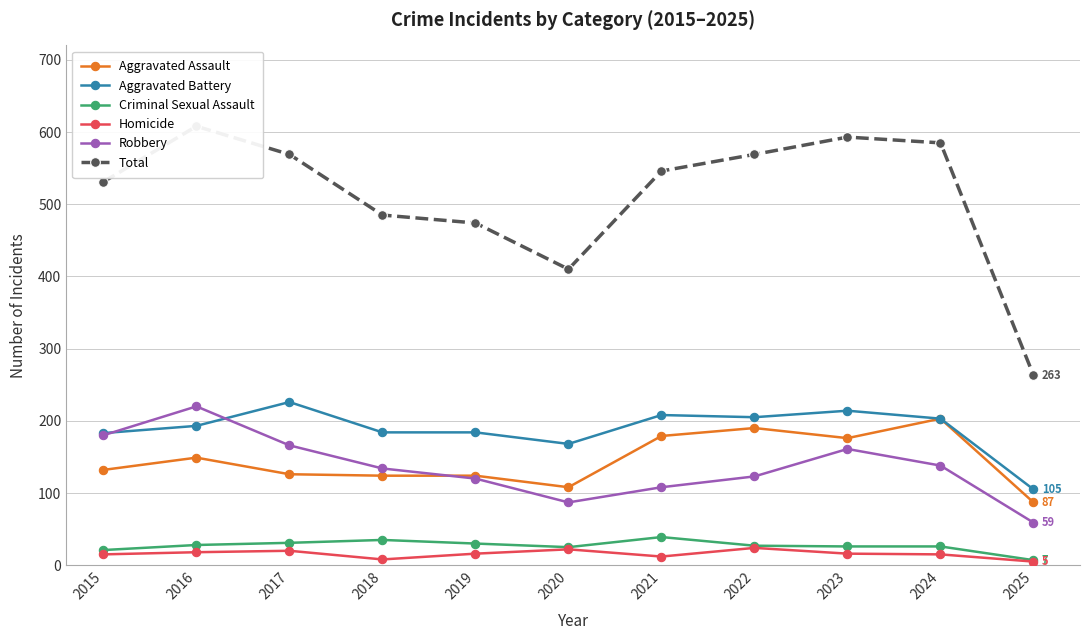

How many interior local peaks does the Total series have?

2